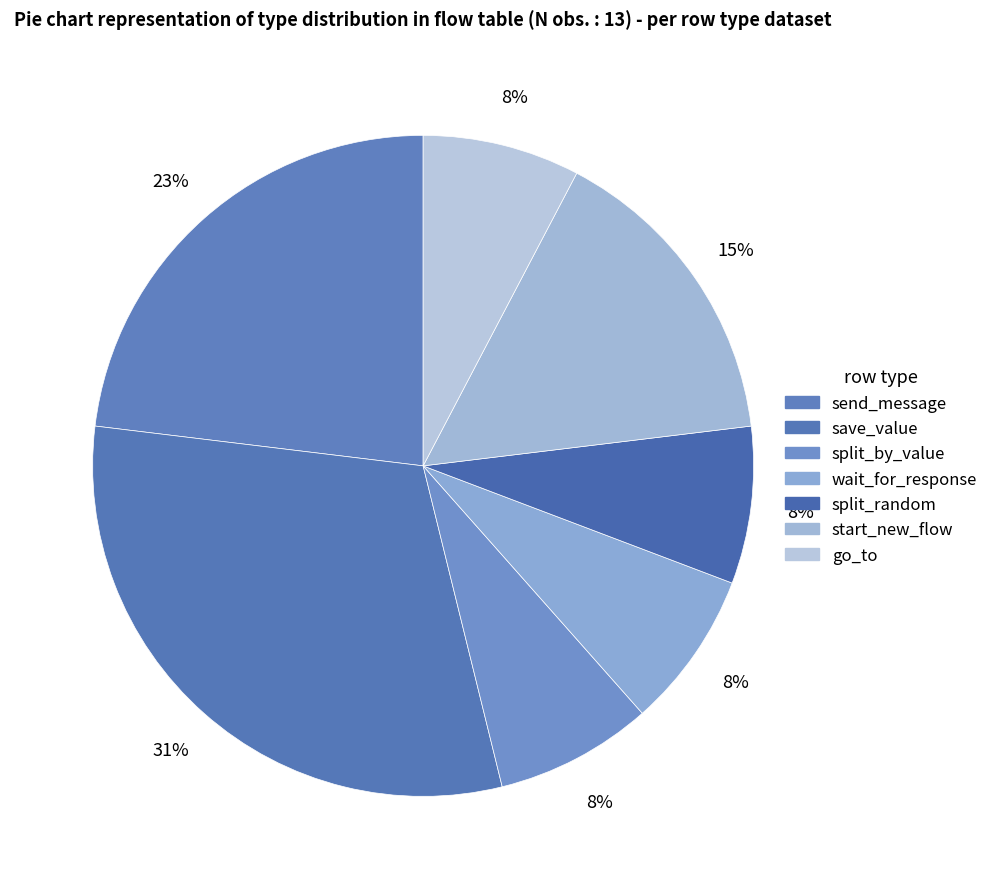

To the nearest percent, what portion does split_by_value represent?

8%